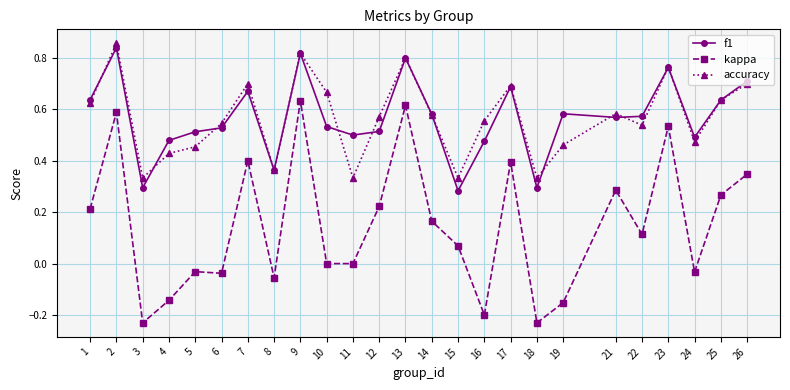

Is the value of f1 at 22 greater than the value of accuracy at 3?

Yes